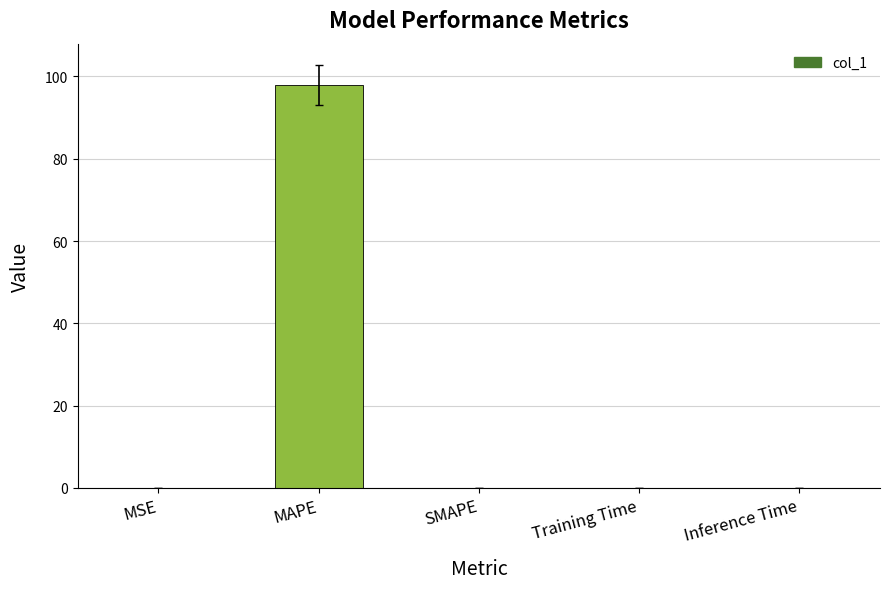

Which category has the highest value across all series?

MAPE